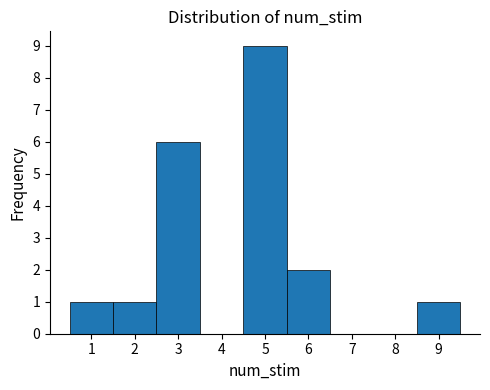

Reading left to right, transcribe this chart: for each bar, give the range it covers on the x-axis and its height. The values are not printed on the chart, so give them approximately, as read against the axis.

0.5 to 1.5: 1
1.5 to 2.5: 1
2.5 to 3.5: 6
3.5 to 4.5: 0
4.5 to 5.5: 9
5.5 to 6.5: 2
6.5 to 7.5: 0
7.5 to 8.5: 0
8.5 to 9.5: 1